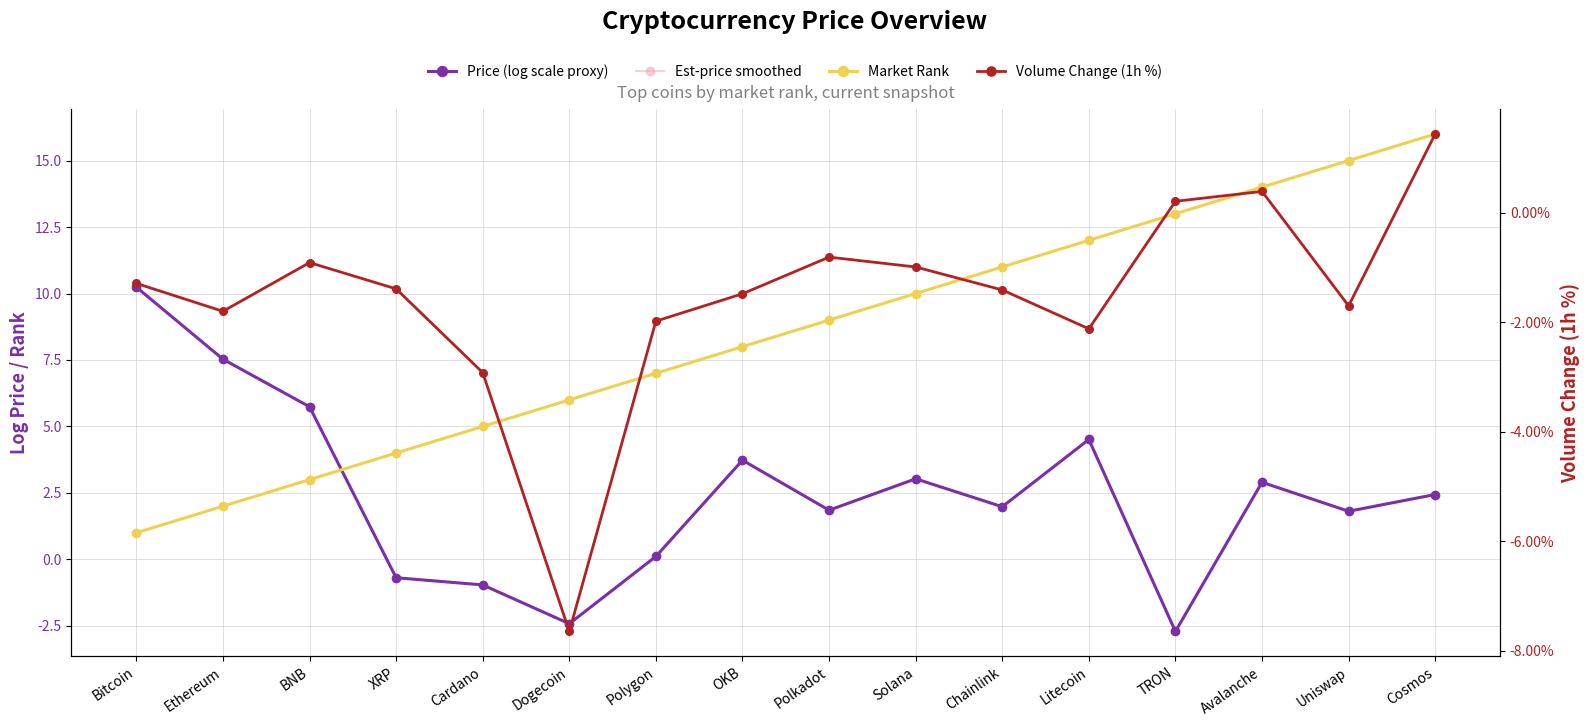

In Price (log scale proxy), how many points are higher than both neighbors (excluding endpoints)?

4